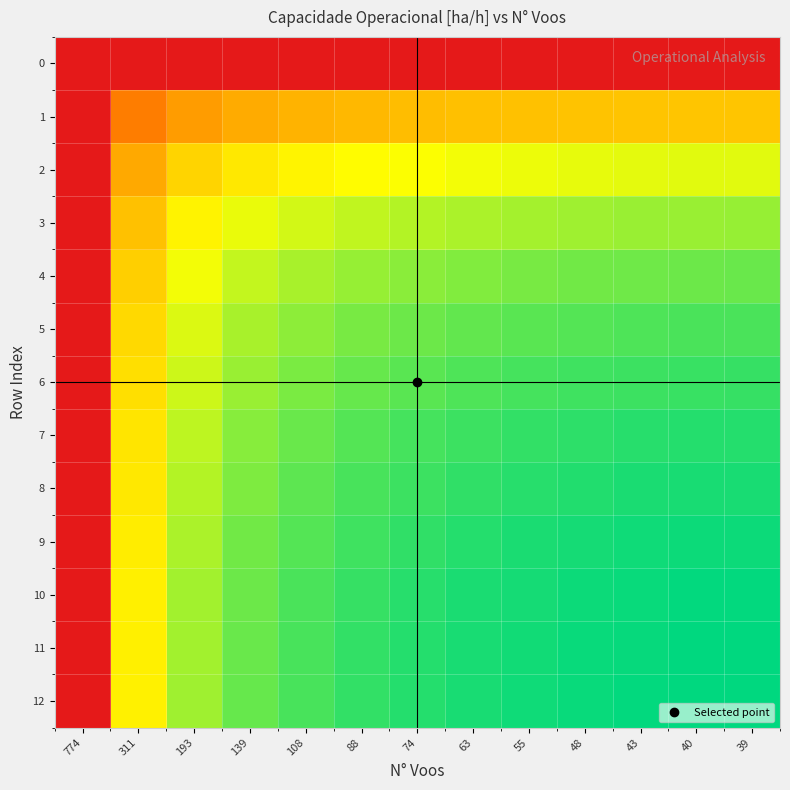

Which series changed the most between 774 and 108?

12